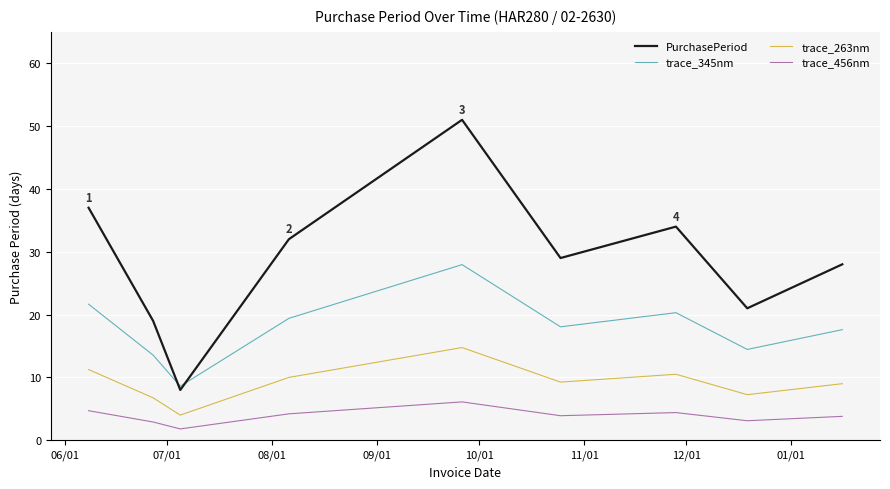

What is the minimum value for PurchasePeriod?

8.0